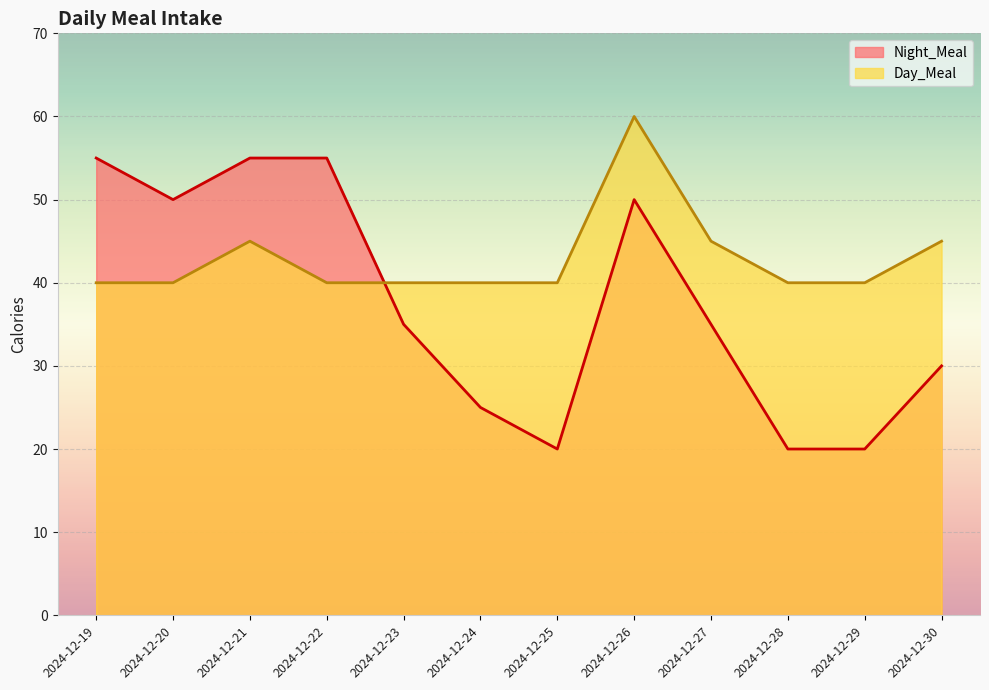

At which category is the sum across all series the highest?

2024-12-26